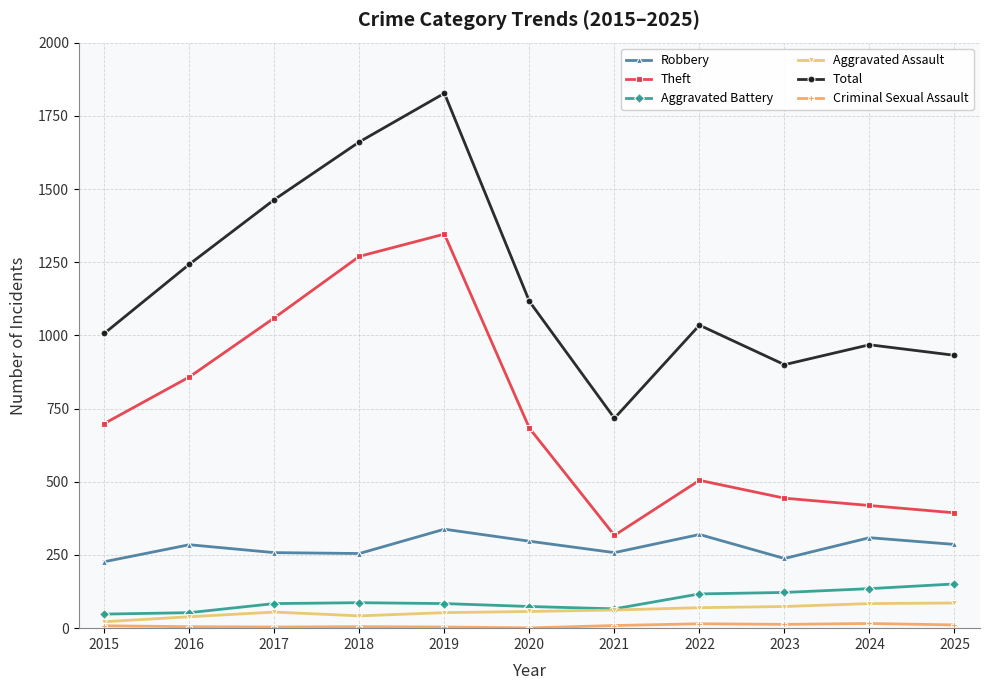

True or false: Total and Aggravated Battery intersect in this chart.

False